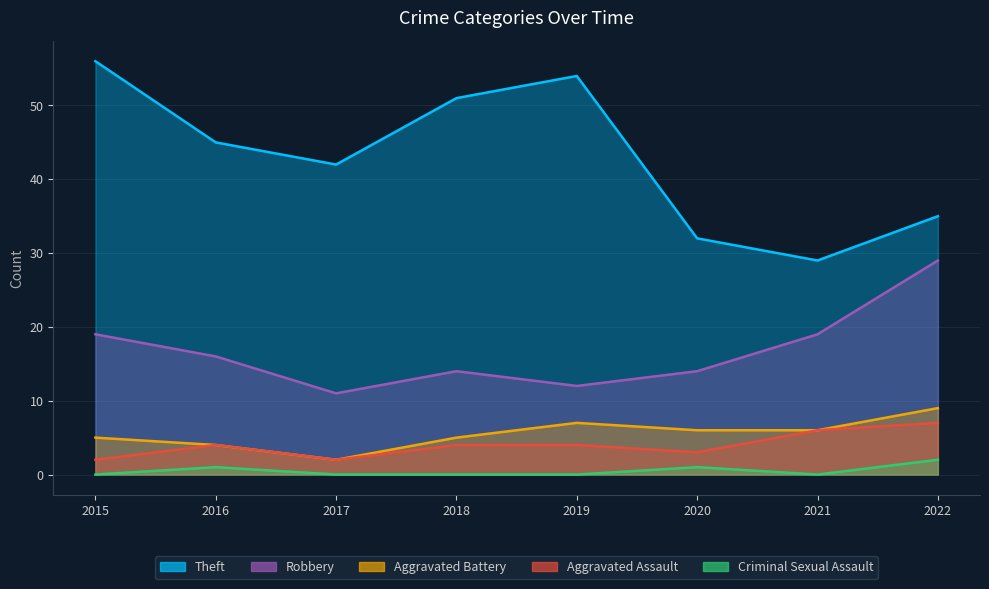

Which has a higher value, 2017 or 2016?

2016